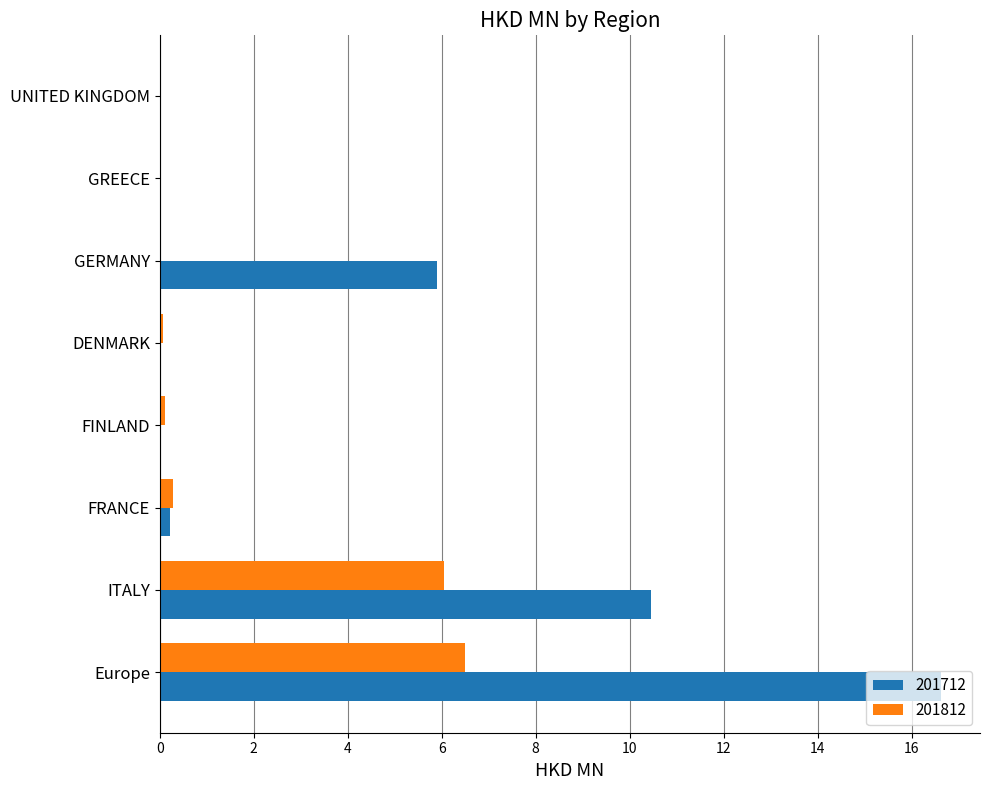

What is the sum of all 201812 values?

13.0